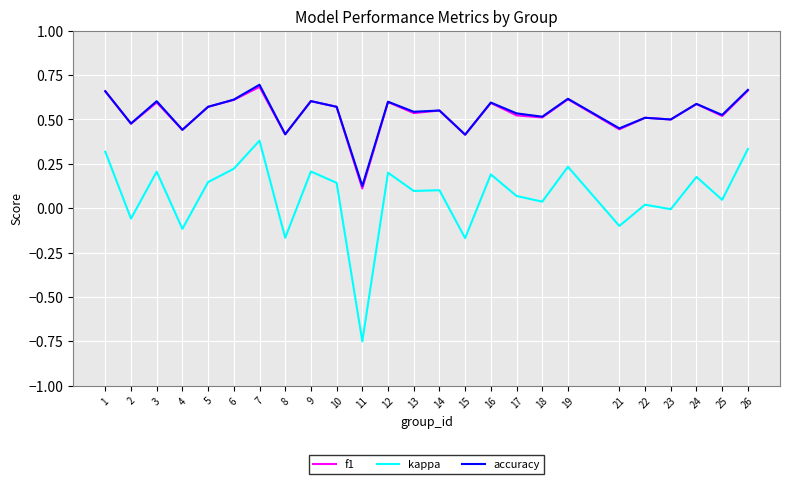

Between 8 and 10, which series saw the biggest shift?

kappa